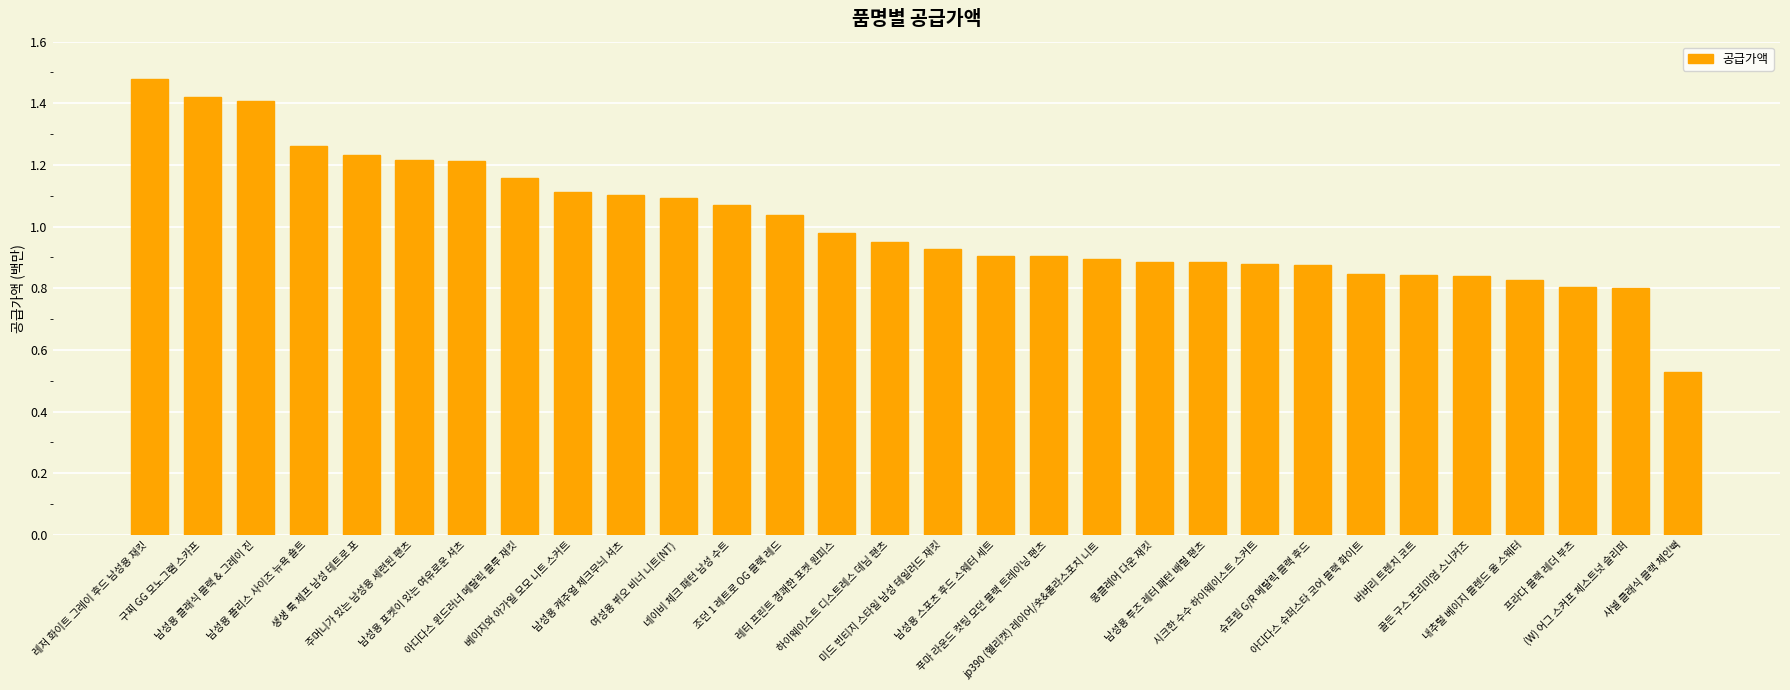

How many series are shown in this chart?

1